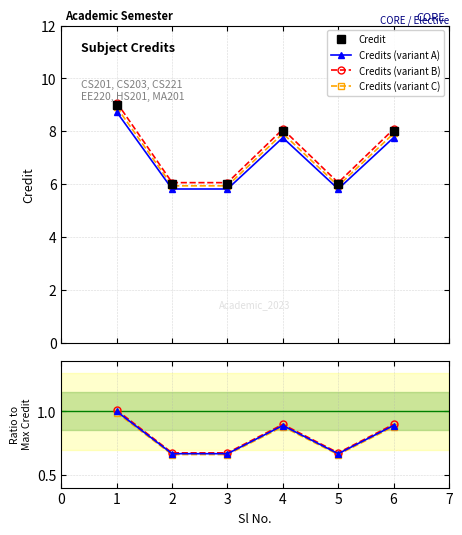

How many values in the Credits (variant A) series are below 7?

3